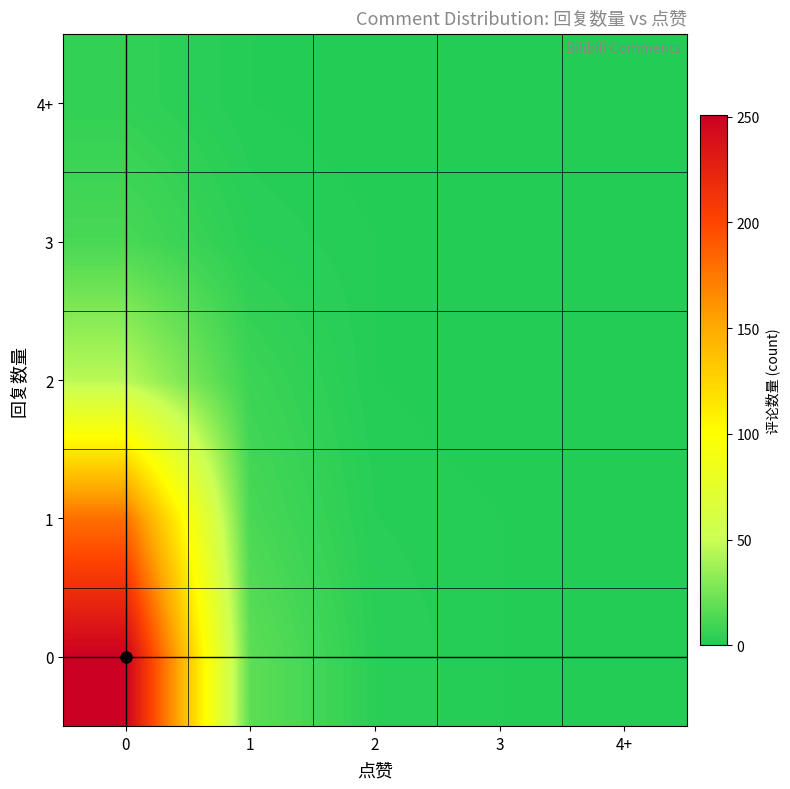

Reading right to left, transcribe all the data shown in this chart.

0: 0	1	3	18	251
1: 0	1	2	12	180
2: 0	0	1	8	45
3: 0	0	1	3	12
4: 0	0	0	1	5